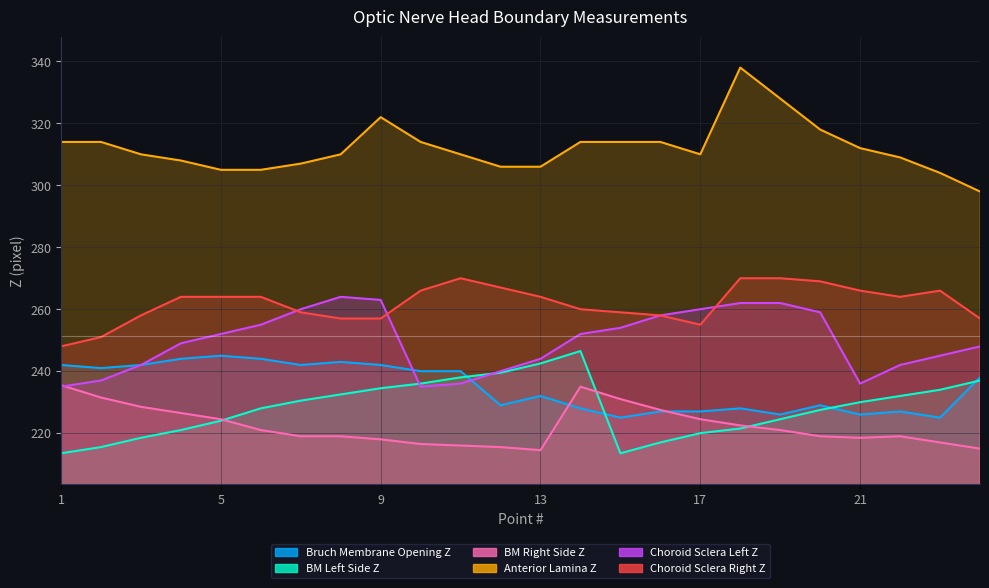

What is the sum of all Choroid Sclera Right Z values?

6283.0